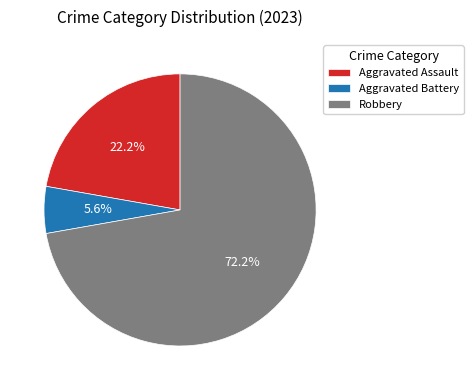

To the nearest percent, what is the difference between the largest and smallest slice percentages?

67%